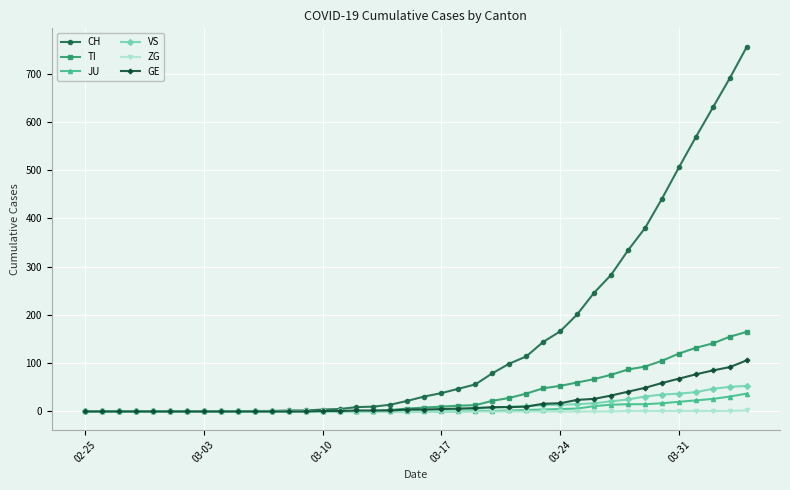

Which series has the largest total across all categories?

CH